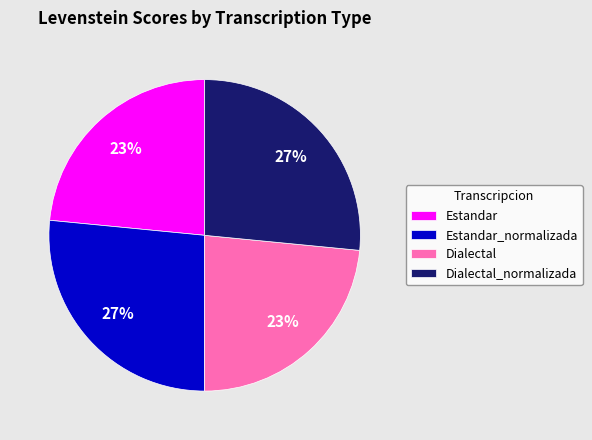

Approximately how many times larger is the value at Estandar compared to Estandar_normalizada?

0.9